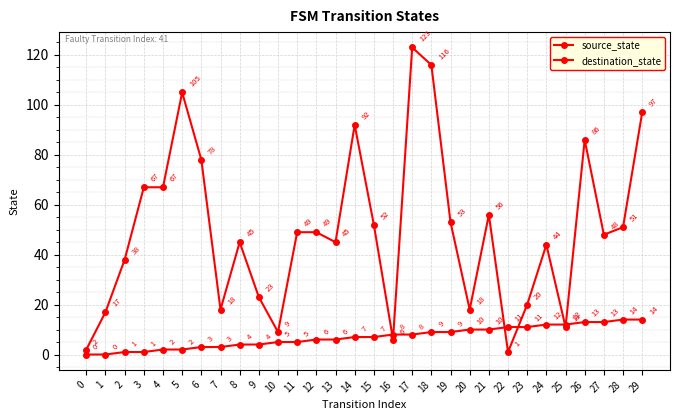

How many series are shown in this chart?

2